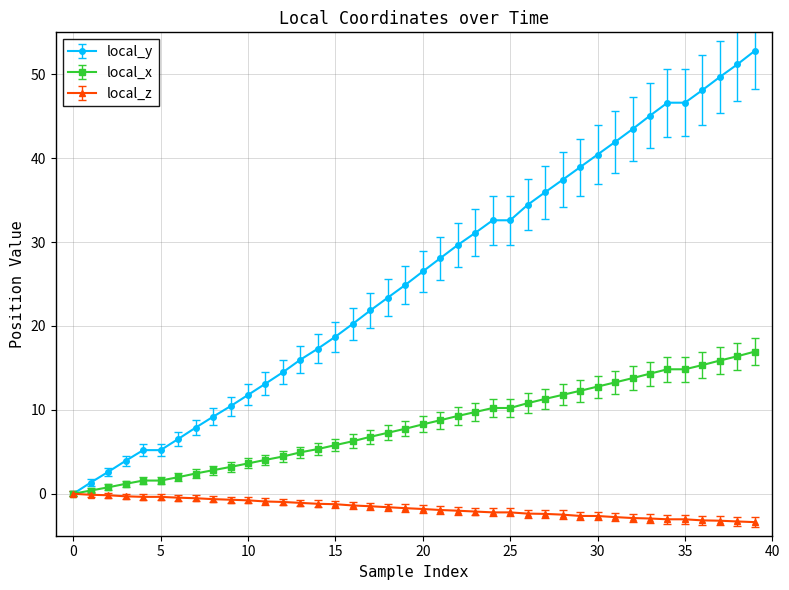

Which series has the largest total across all categories?

local_y